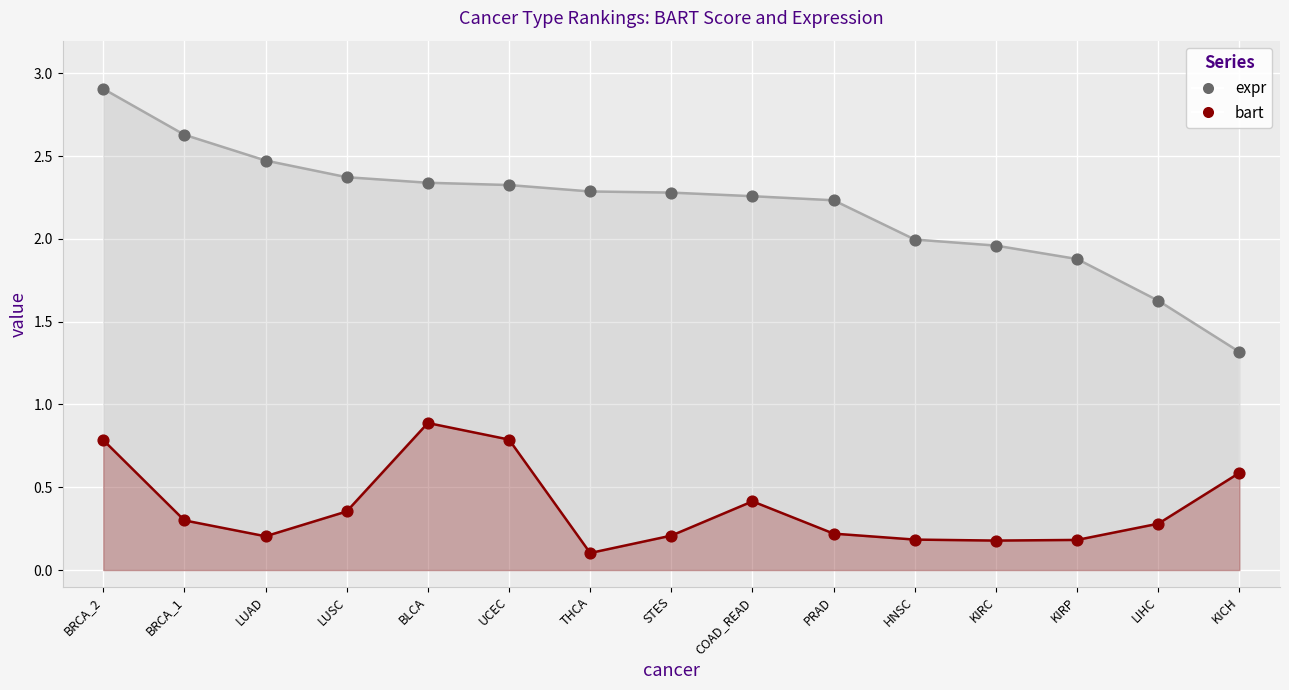

Which series reaches the maximum Y coordinate?

expr